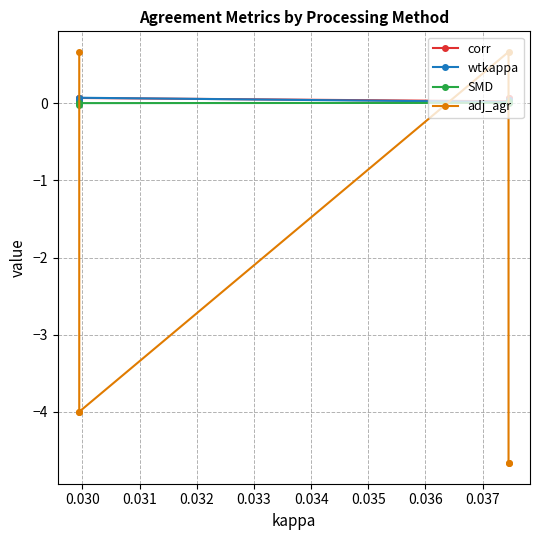

How many positive values does the adj_agr series have?

2